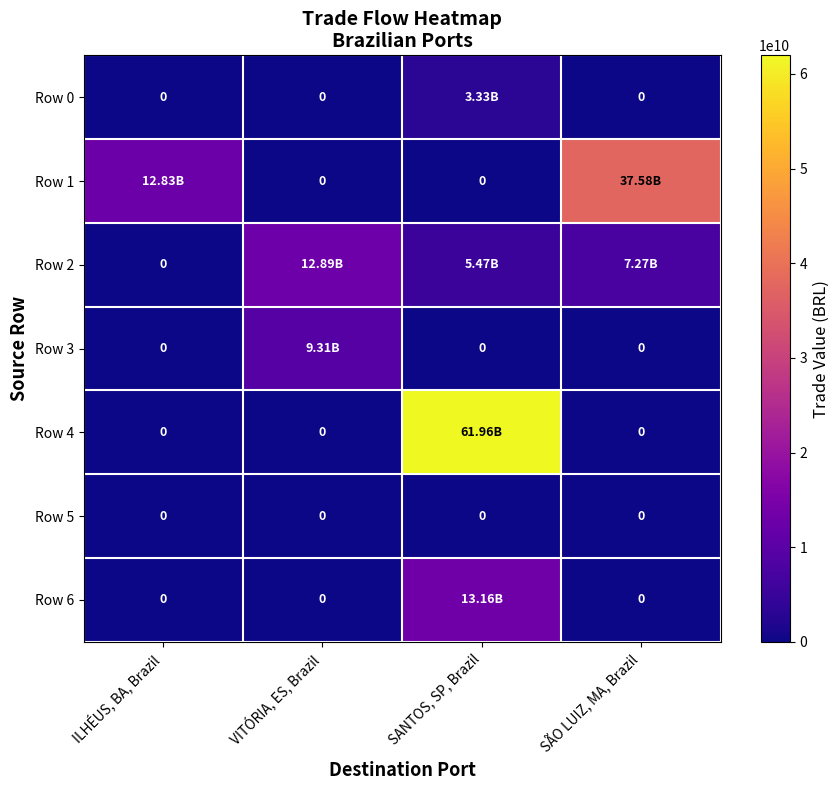

What is the difference between the highest and lowest values at VITÓRIA, ES, Brazil?

12887109889.9